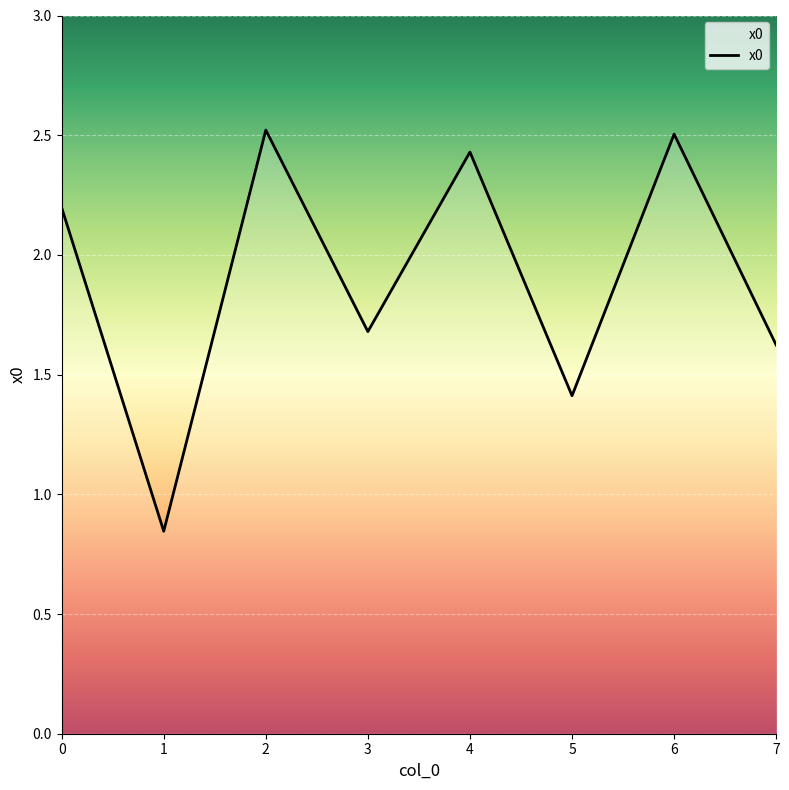

Between 1 and 3, which is larger?

3